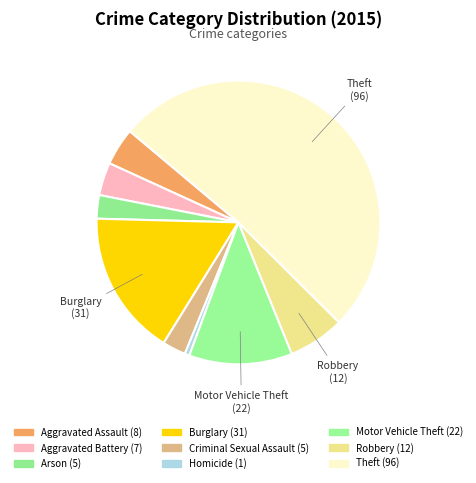

How many slices are in this pie chart?

9